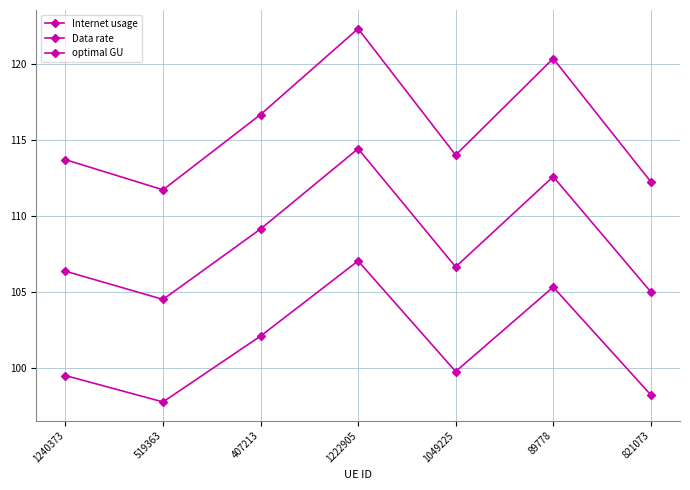

Does the chart have visible grid lines?

Yes